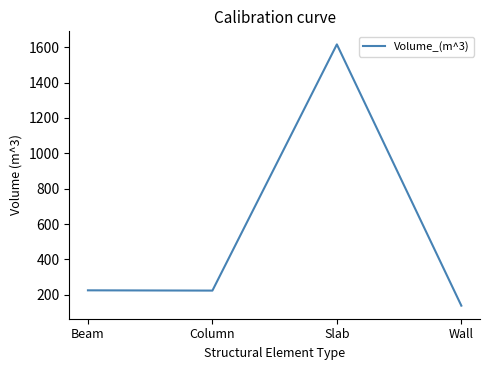

Read the value at Column.

223.8